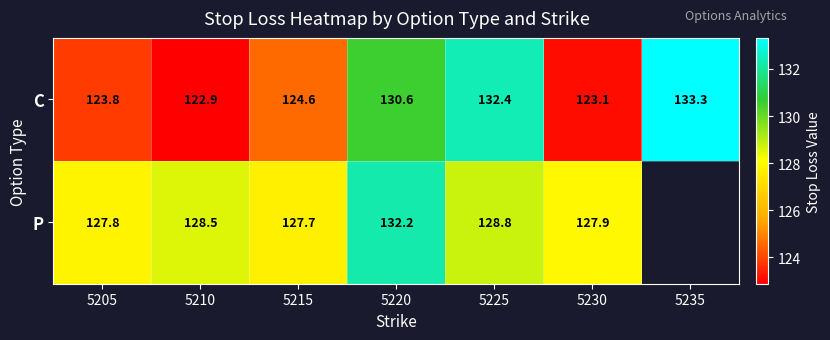

What is the total value across all series at 5220?

262.8